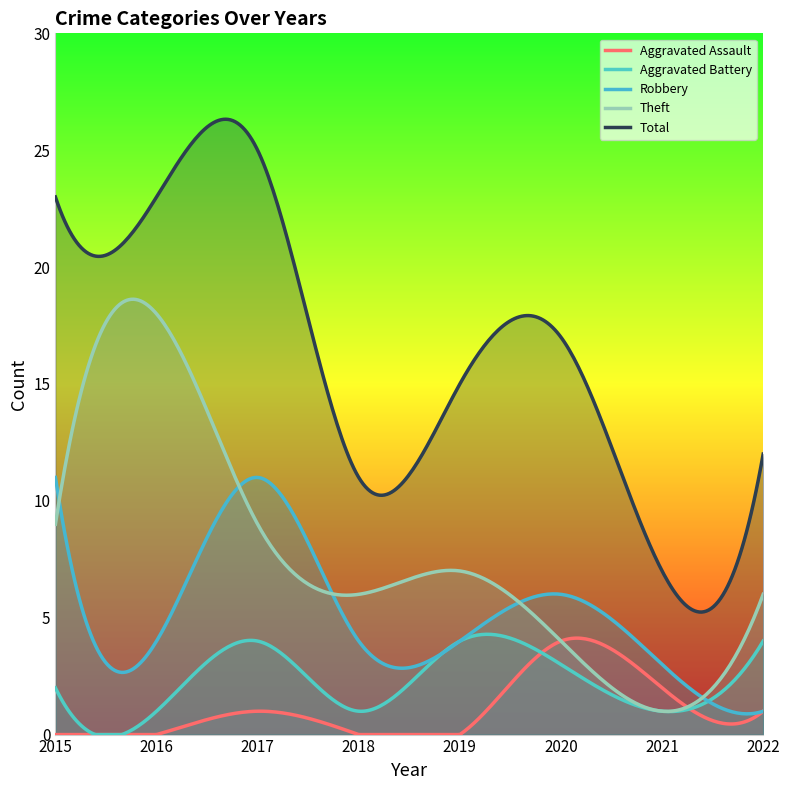

Which series has the largest total across all categories?

Total